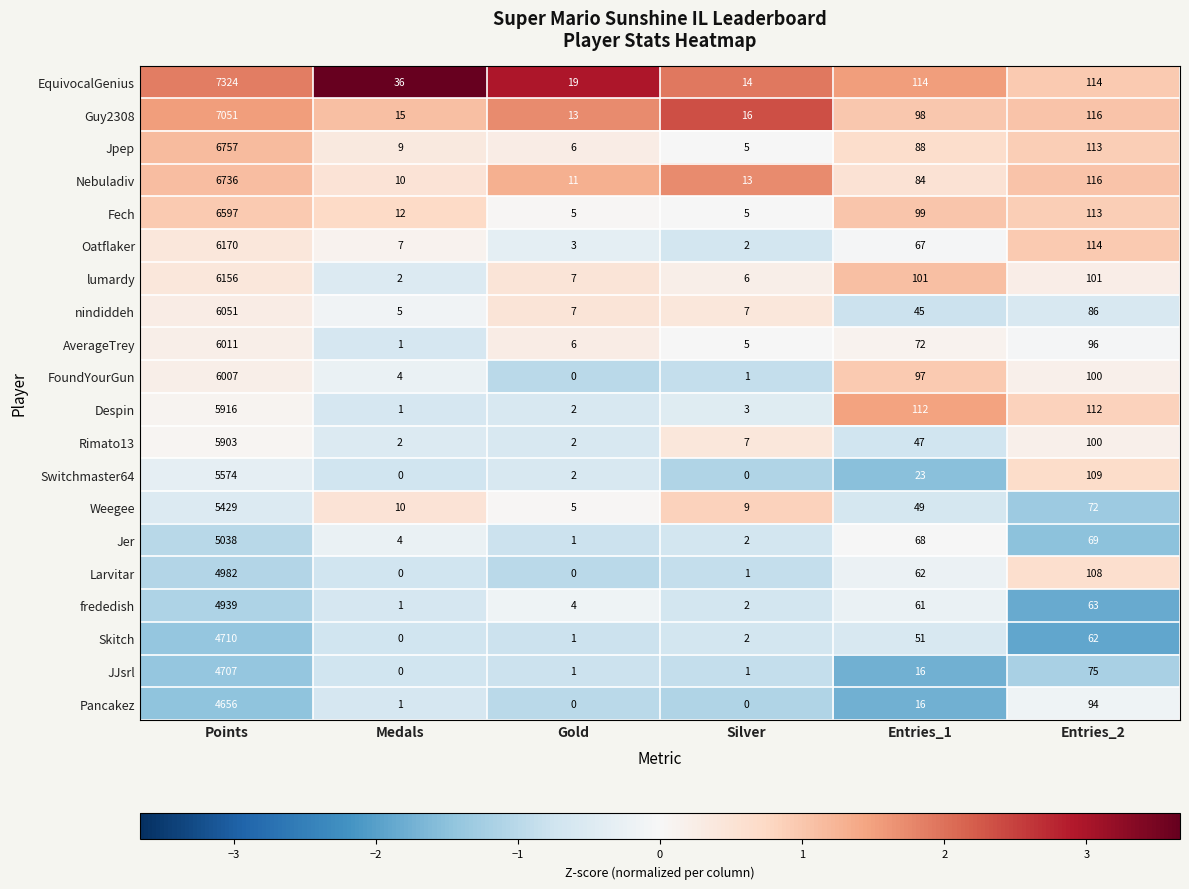

The value of Weegee at Entries_2 is 72. True or false?

True